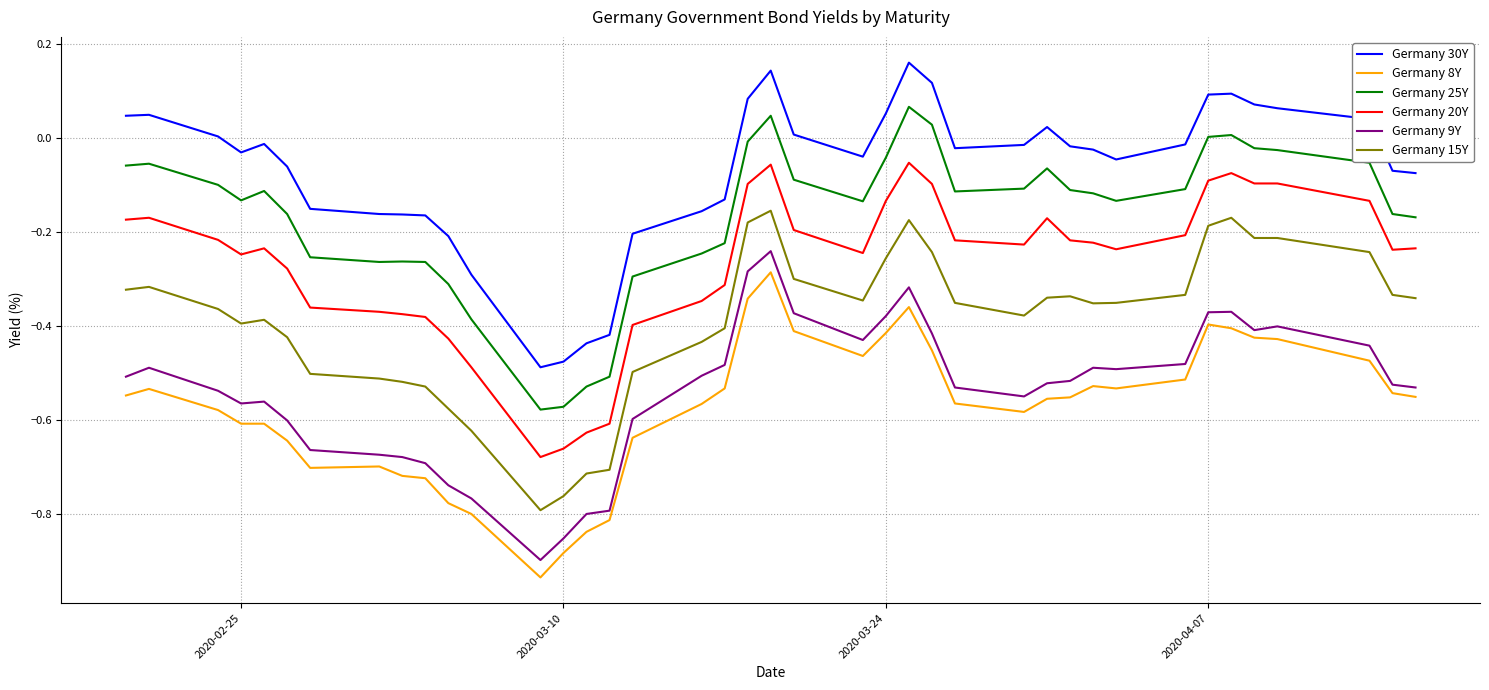

True or false: Germany 30Y and Germany 15Y cross at least once.

False